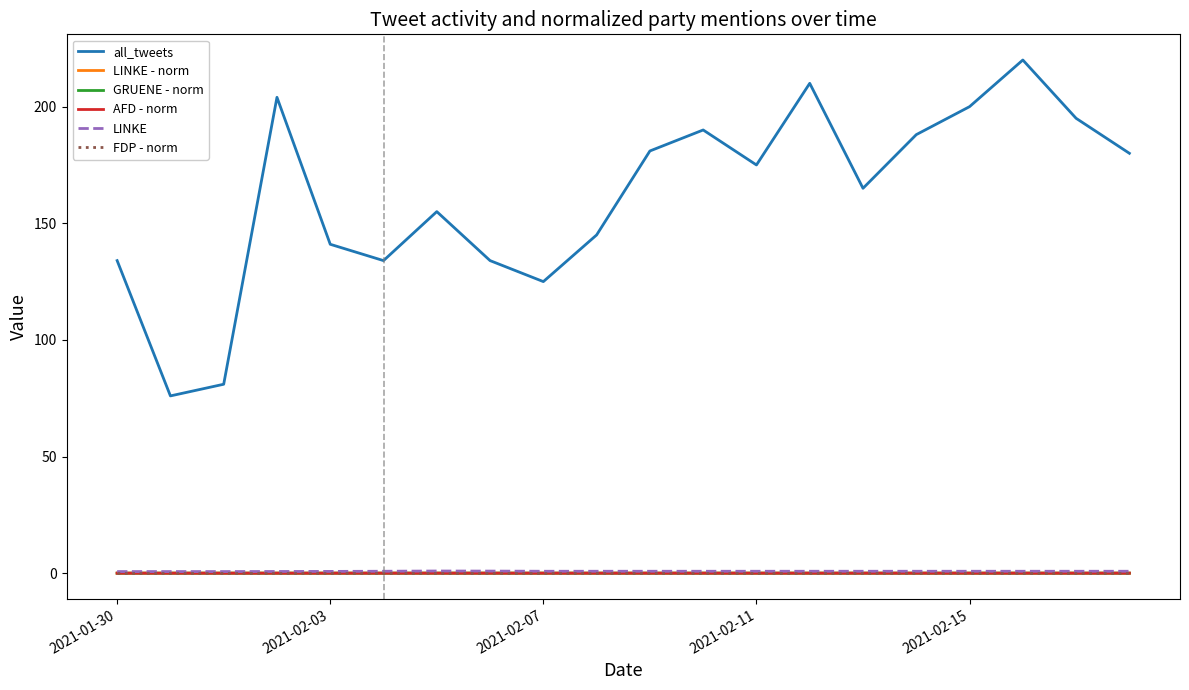

Is this an area chart (filled region under the line)?

No